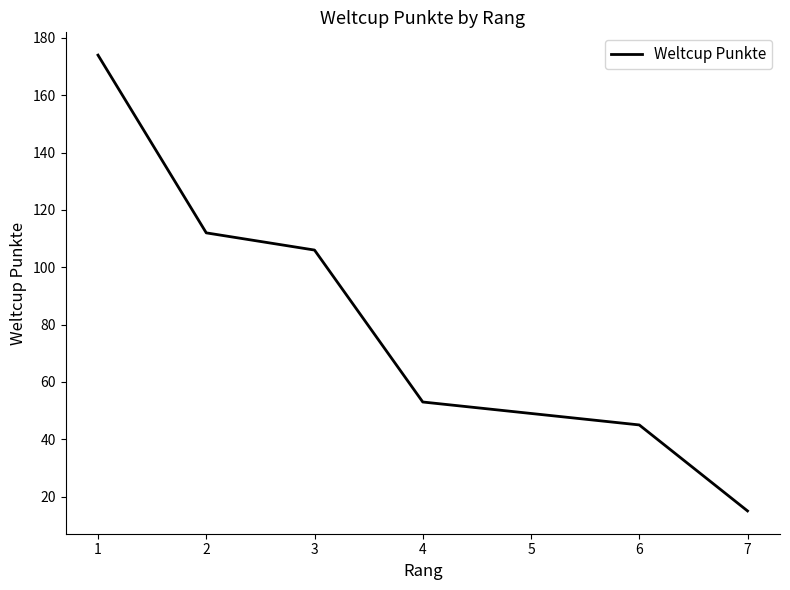

What is the change in value from 1 to 4?

-121